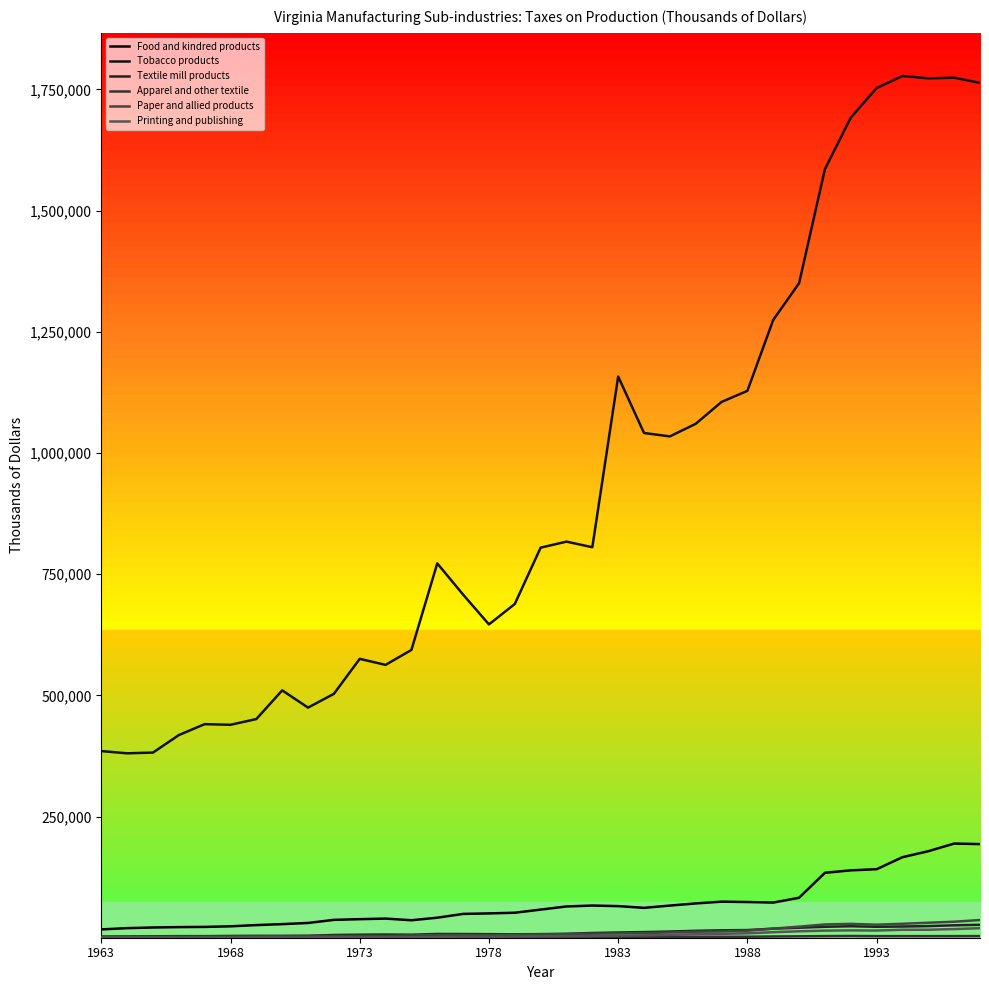

Which label corresponds to the smallest value in the chart?

1963